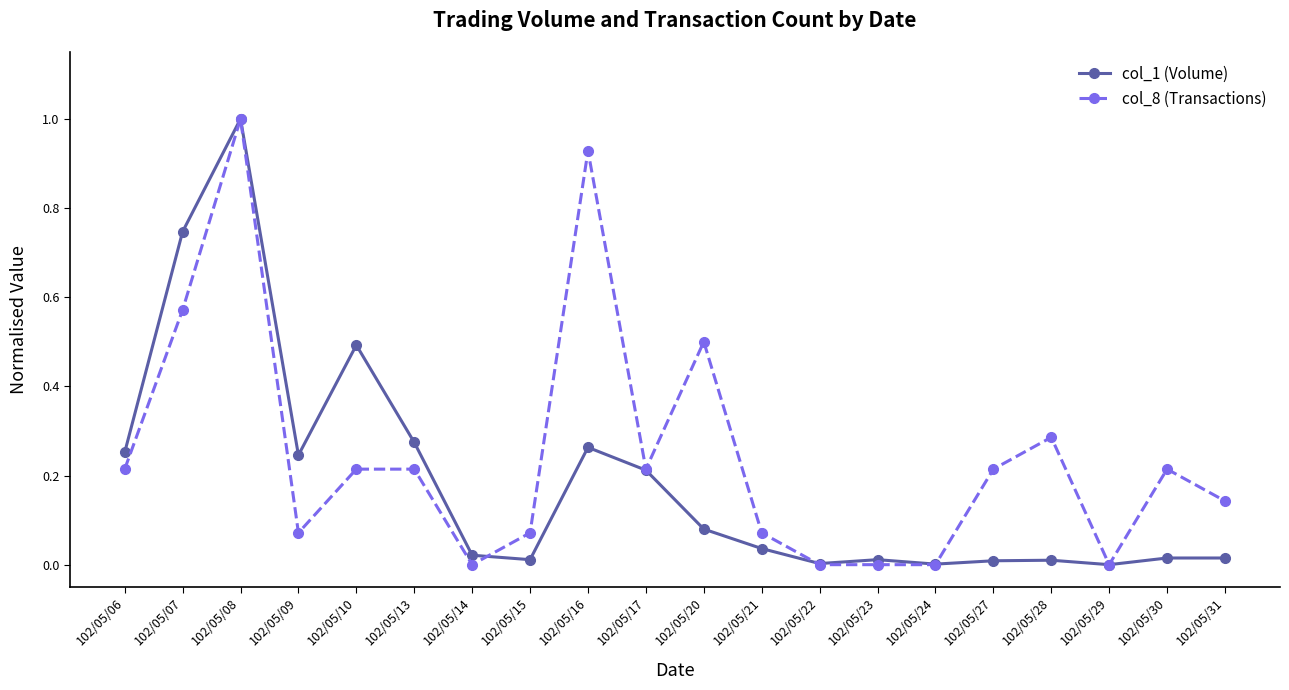

At which label does col_1 (Volume) reach its peak?

102/05/08